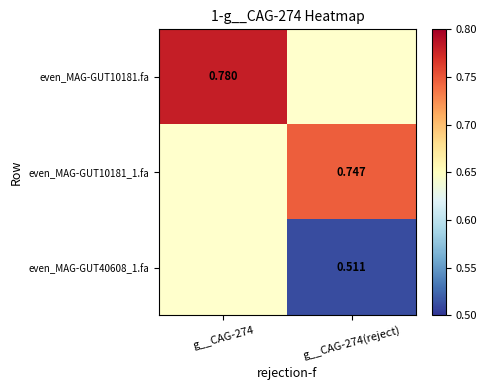

True or false: even_MAG-GUT10181.fa has a value of 0.5 at g__CAG-274.

False